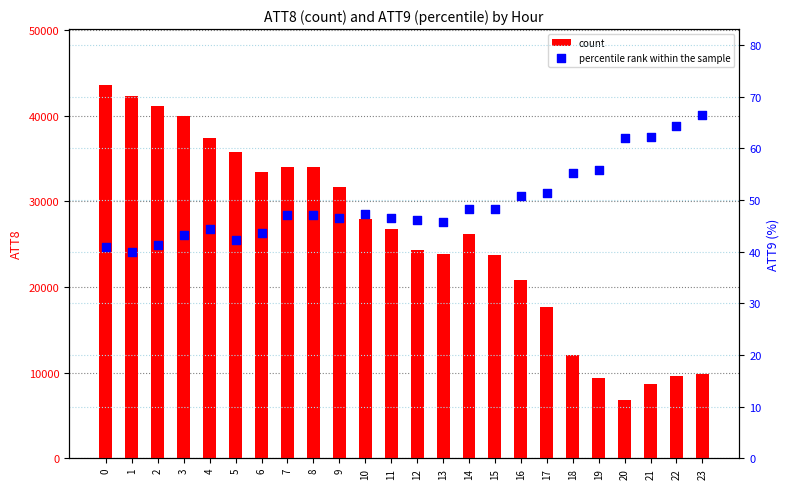

Which series reaches the minimum Y coordinate?

percentile rank within the sample